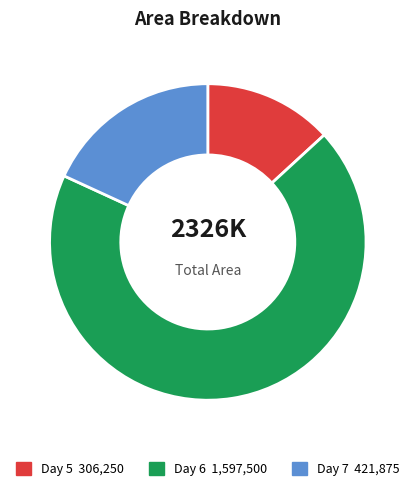

Does any single category account for the majority?

Yes